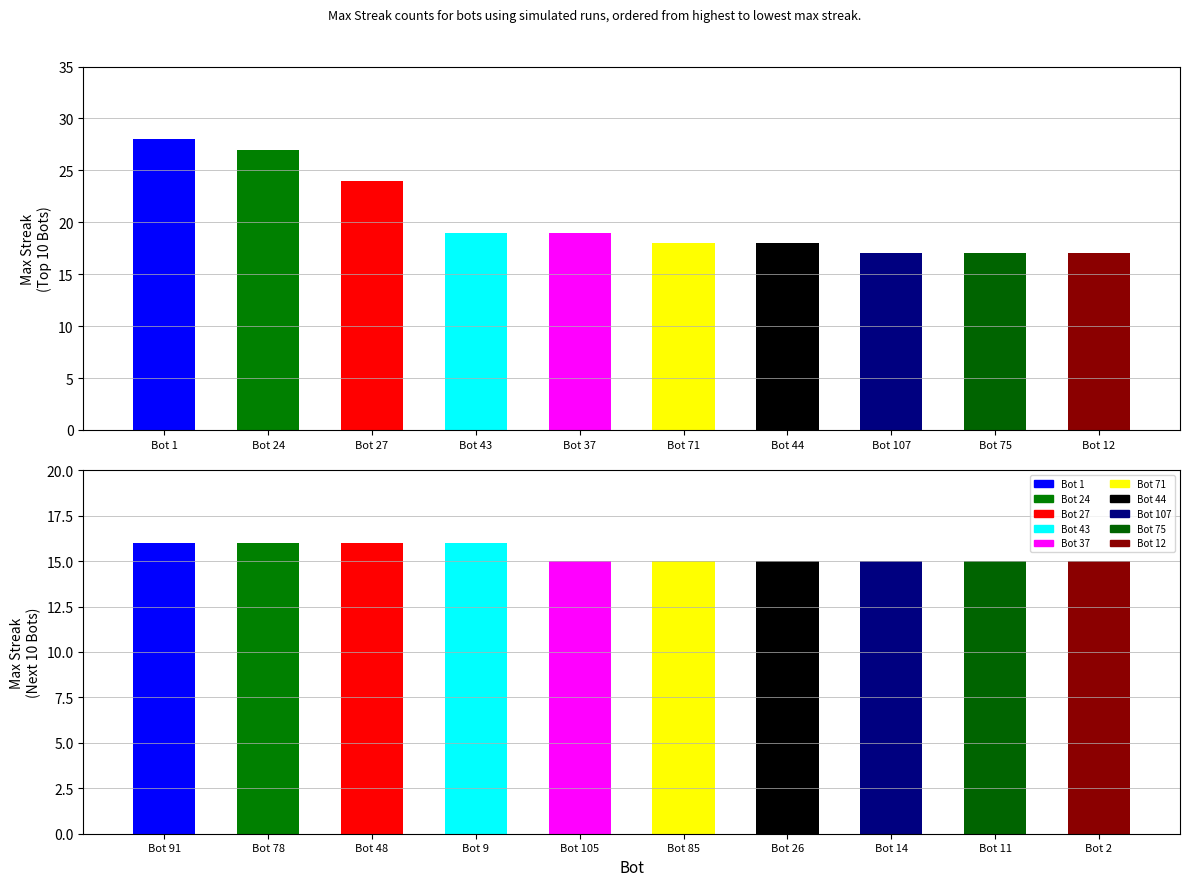

Between Bot 71 and Bot 37, which is larger?

Bot 37